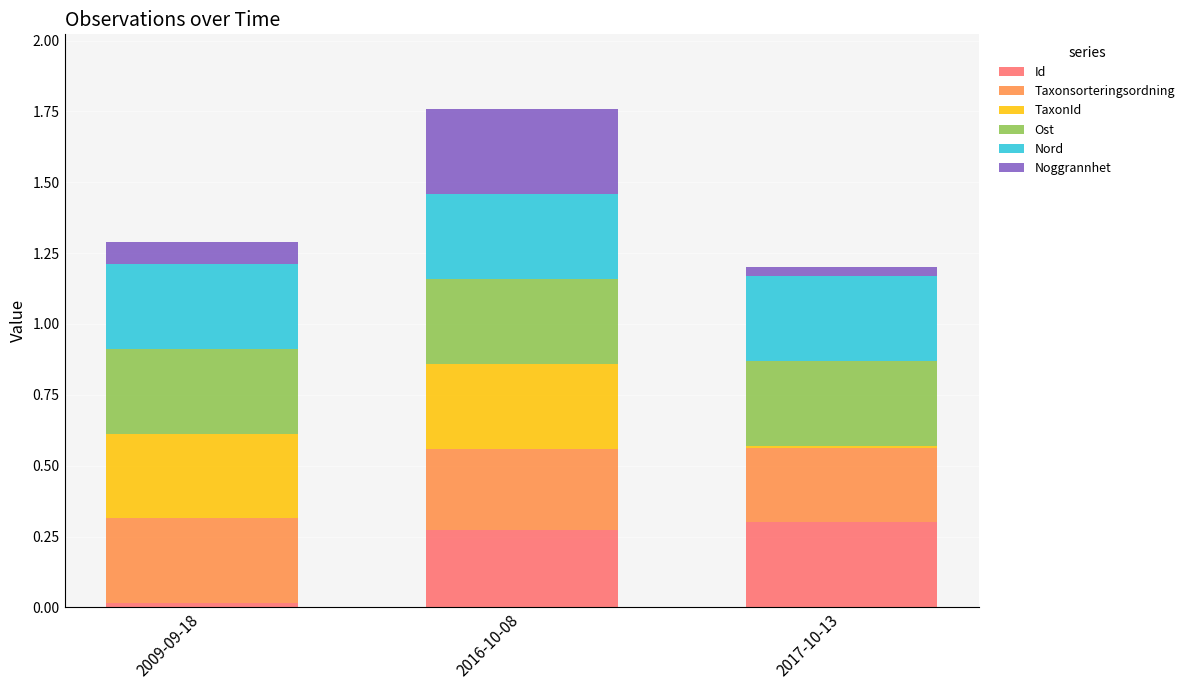

Is it true that Id equals 0.3 at 2016-10-08?

True